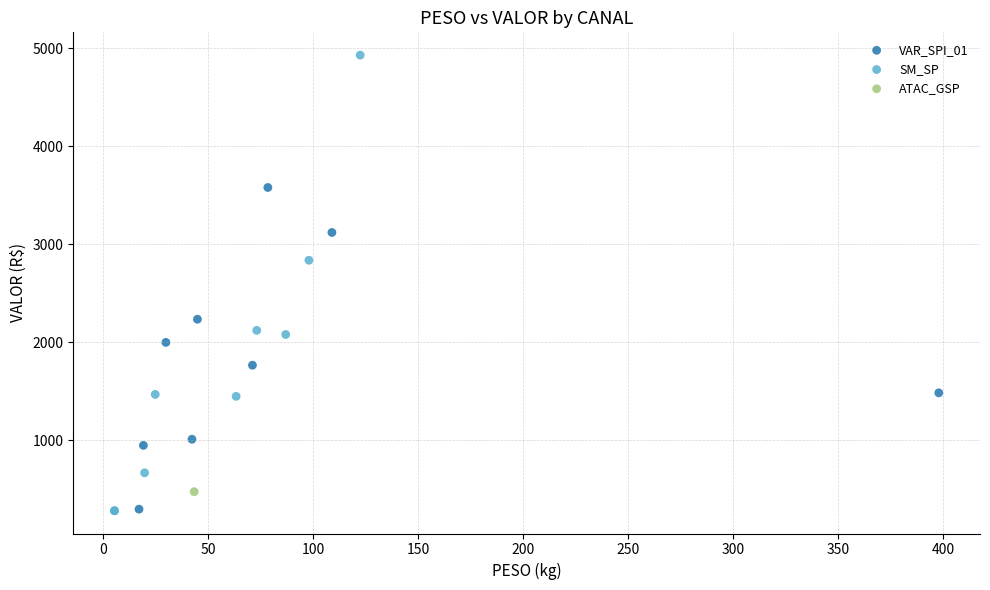

What are all the series names shown in the legend?

VAR_SPI_01, SM_SP, ATAC_GSP